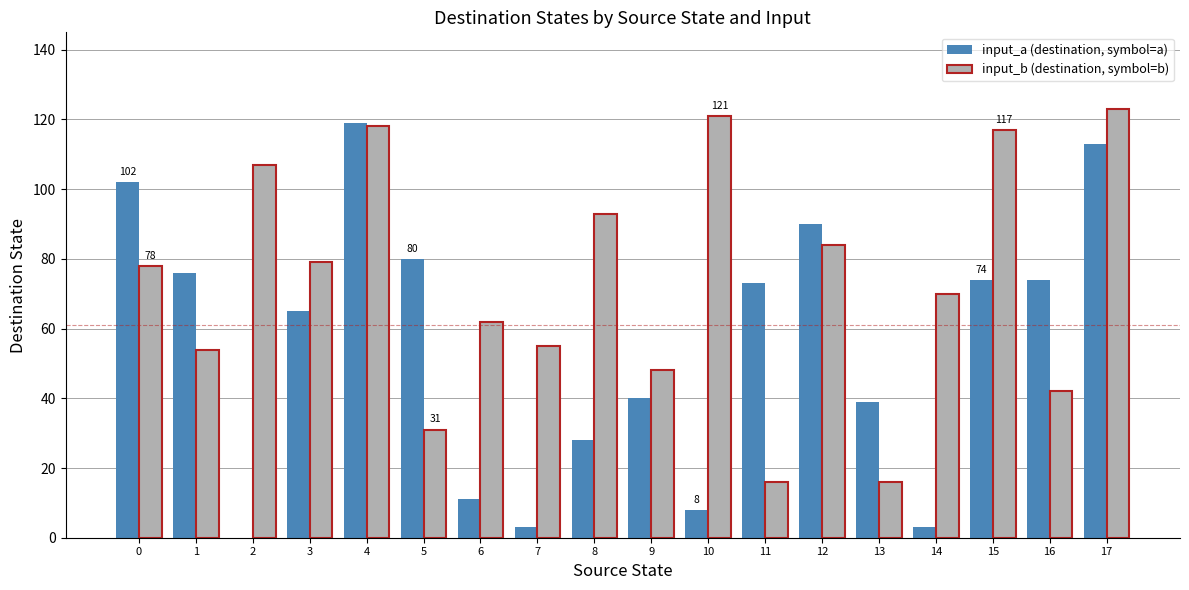

What is the sum of all input_b (destination, symbol=b) values?

1314